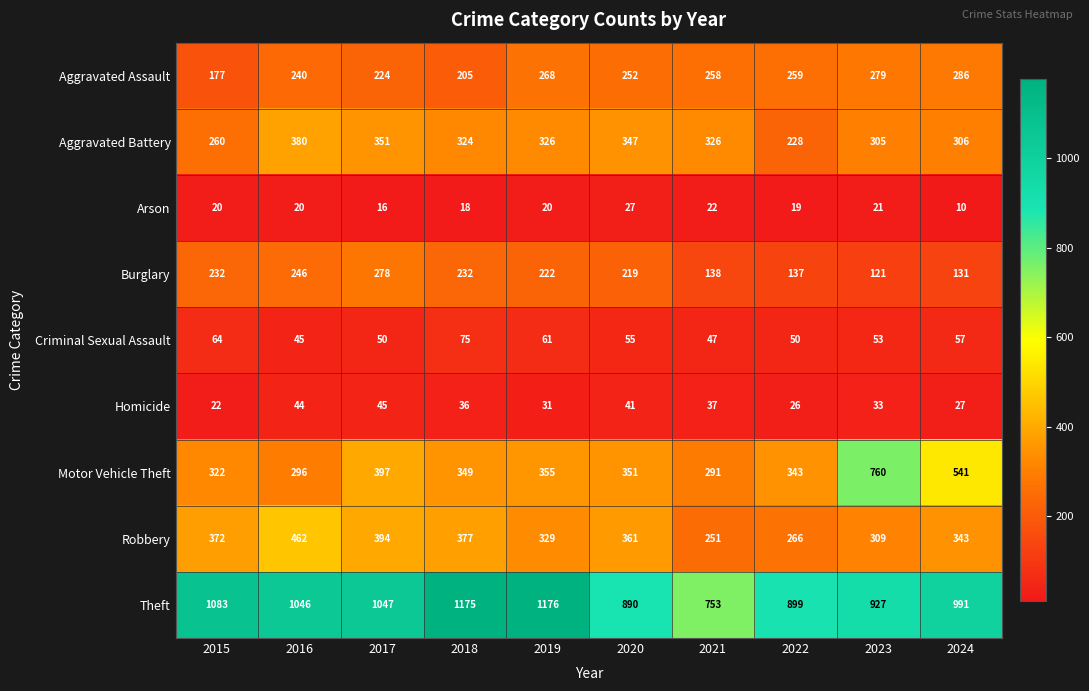

Between 2018 and 2019, which series saw the biggest shift?

Aggravated Assault